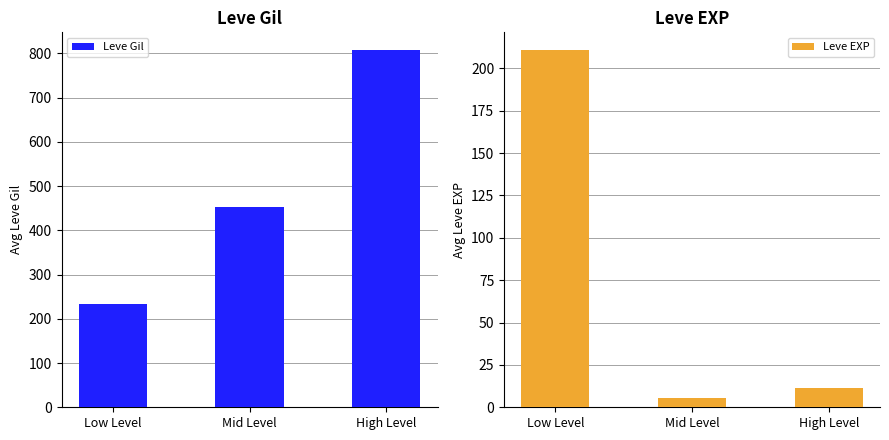

Rank the series at High Level from highest to lowest value.

Leve Gil, Leve EXP